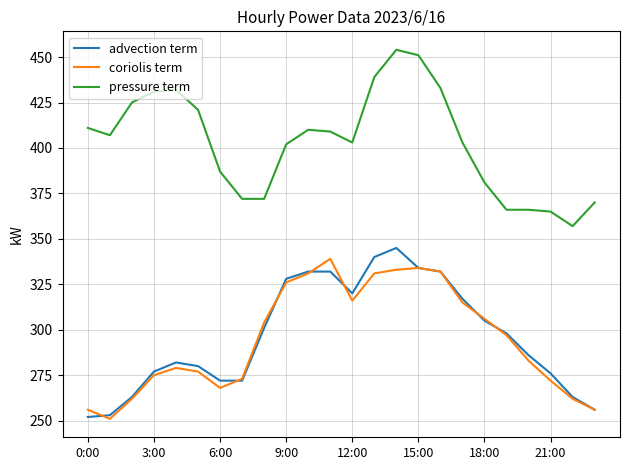

True or false: pressure term and coriolis term cross at least once.

False